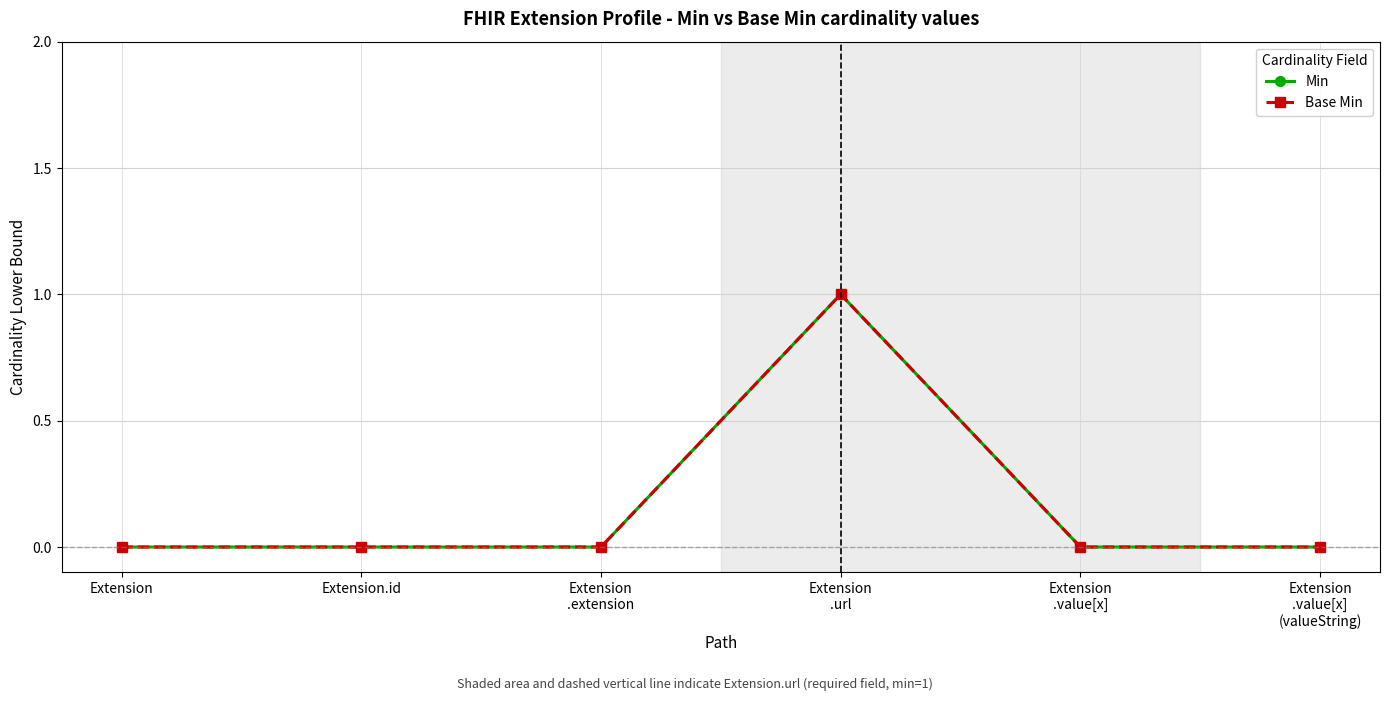

Does the chart have visible grid lines?

Yes